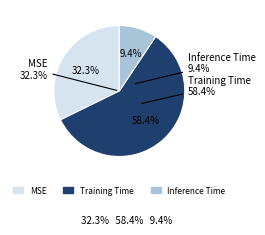

Is it true that Inference Time is 1% of the pie?

False